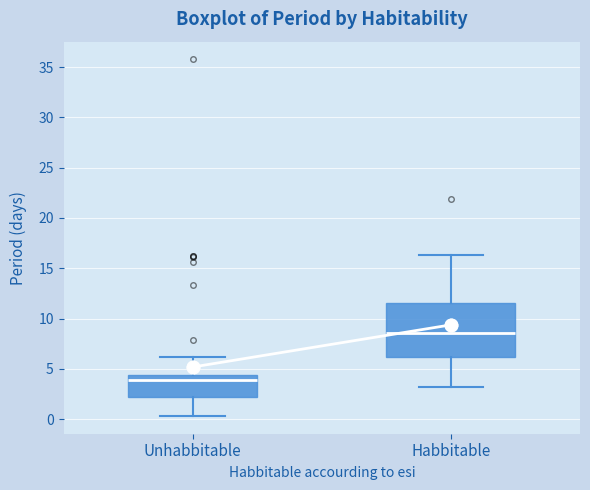

Reading left to right, read every box against the y-axis: the position of its median line, the range the box covers, and the ends of its whiskers. The values are not printed on the chart, so give them approximately, as read against the axis.

Unhabbitable: median 4.0, box 2.0 to 4.5, whiskers 0.5 to 6.0
Habbitable: median 8.5, box 6.0 to 11.5, whiskers 3.0 to 16.5